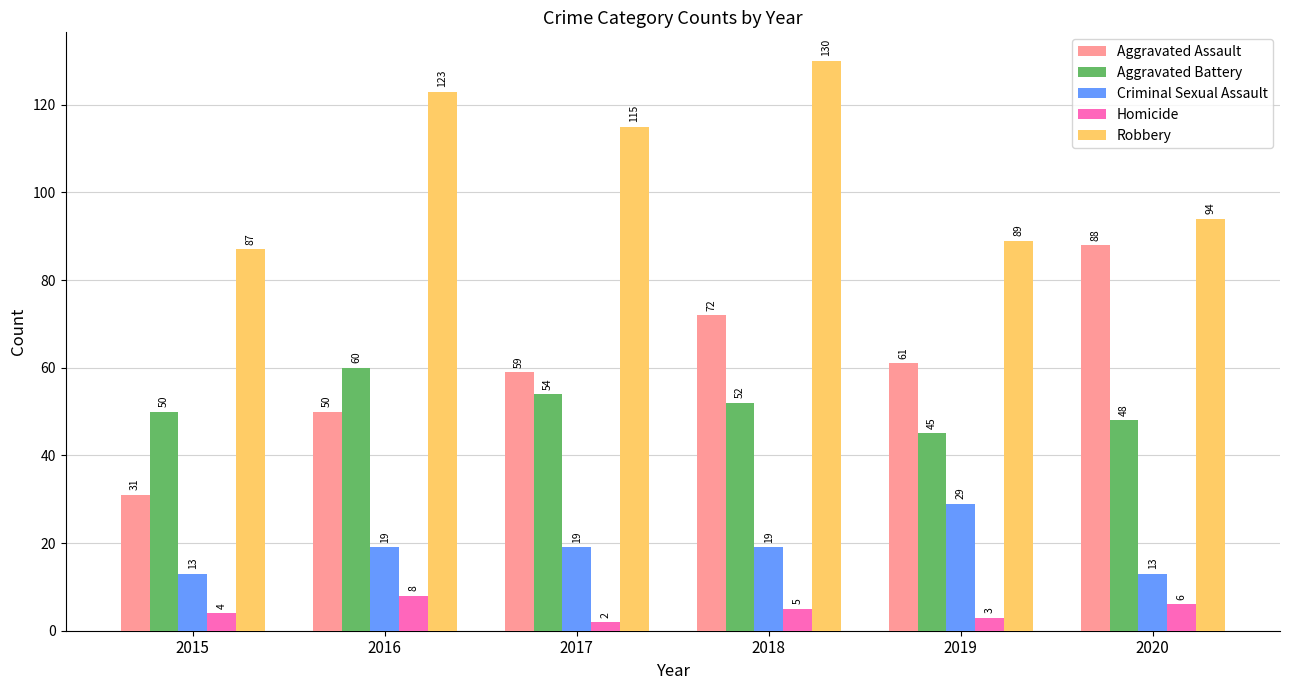

Are the bars horizontal?

No